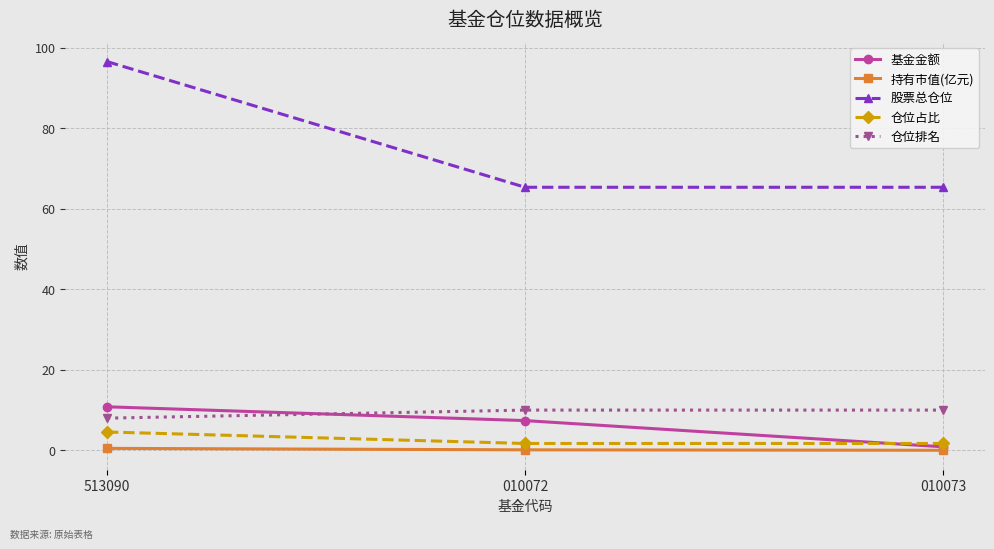

What is the sum of the 仓位排名 values at 010072 and 010073?

20.0